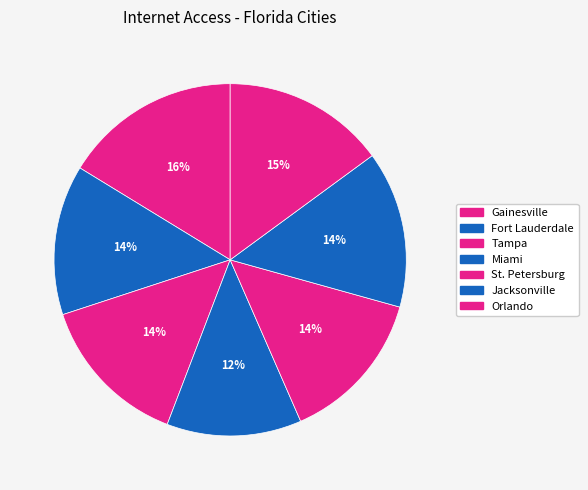

How many segments does this pie chart have?

7